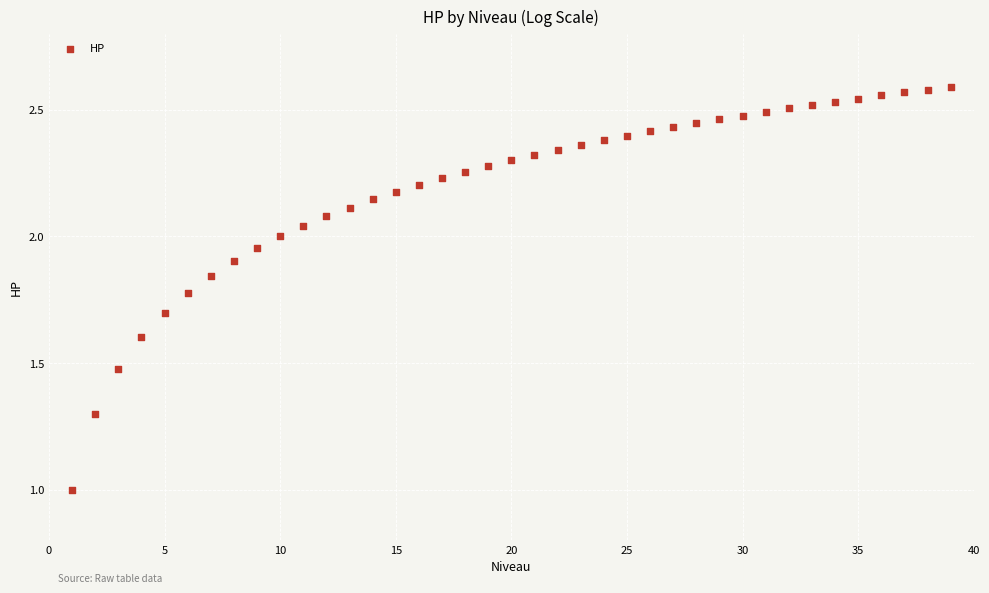

What is the range of Y values (max minus min)?

1.6